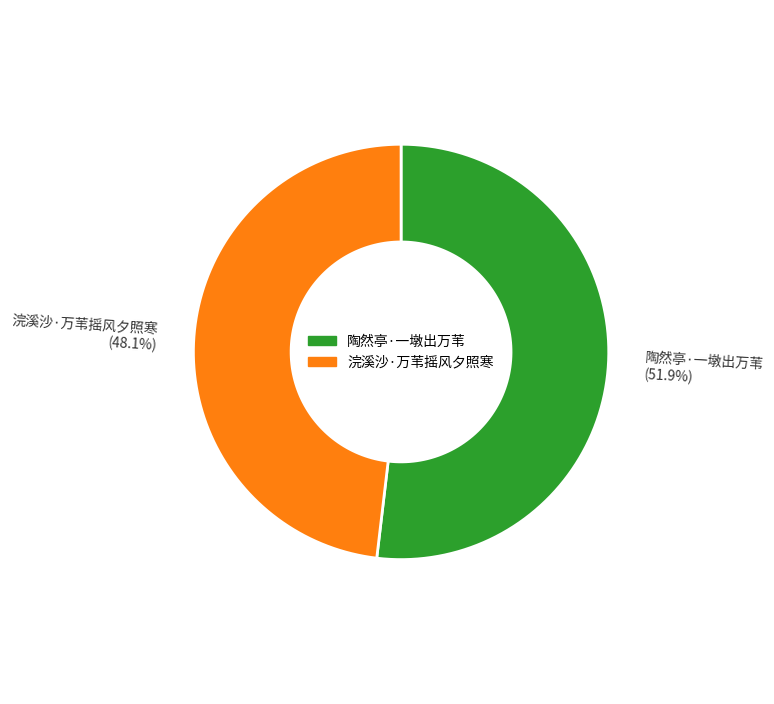

To the nearest percent, what percentage of the pie is 浣溪沙·万苇摇风夕照寒?

48%